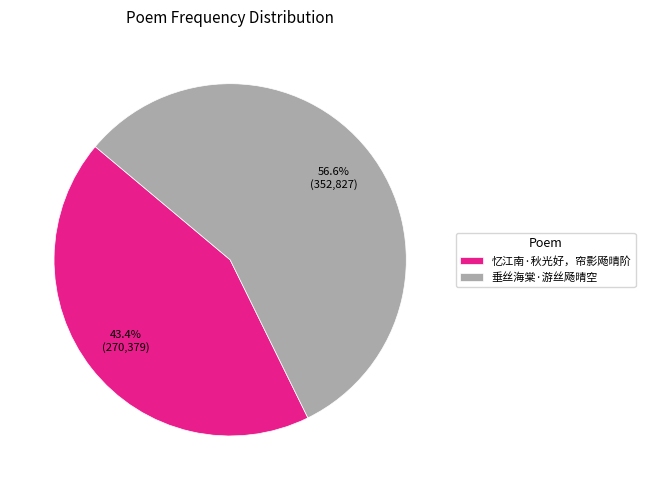

How many segments does this pie chart have?

2